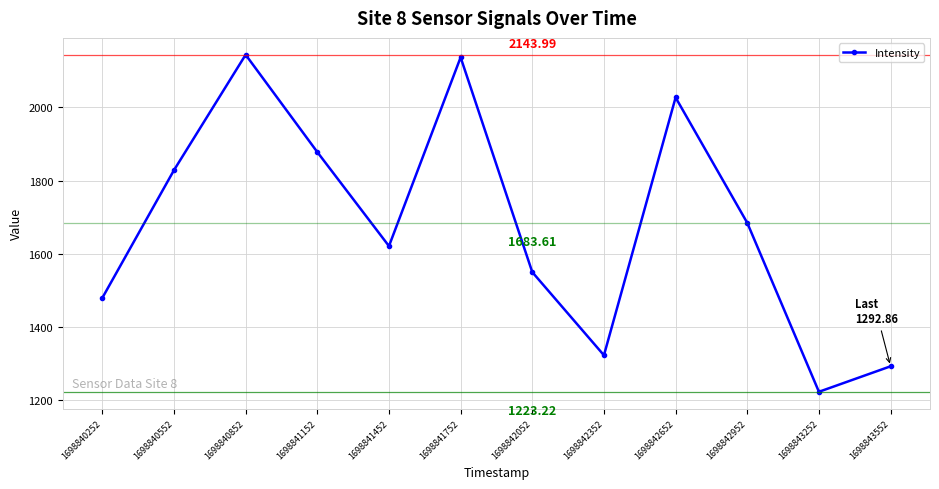

Reading left to right, list all the values displayed in this chart.

1698840252=1479.7	1698840552=1828.7	1698840852=2144.0	1698841152=1878.2	1698841452=1621.3	1698841752=2136.9	1698842052=1550.1	1698842352=1323.0	1698842652=2027.2	1698842952=1684.7	1698843252=1223.2	1698843552=1292.9